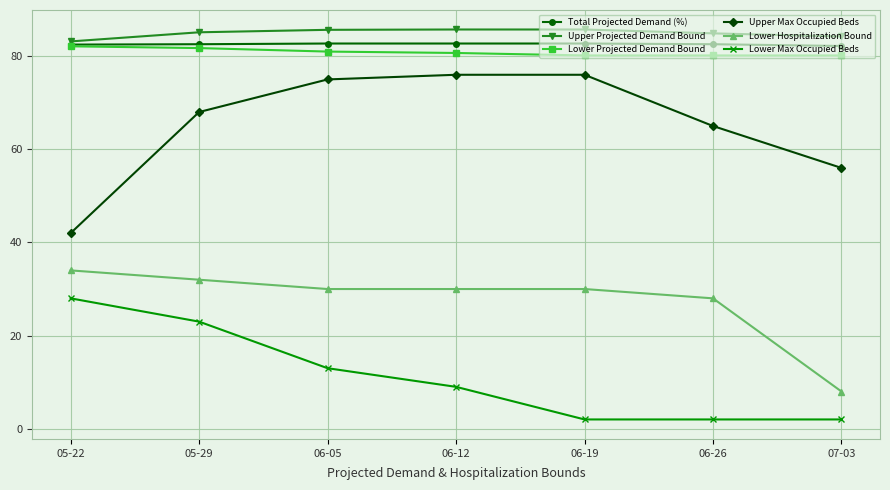

What value does the Lower Hospitalization Bound series have at 06-12?

30.0